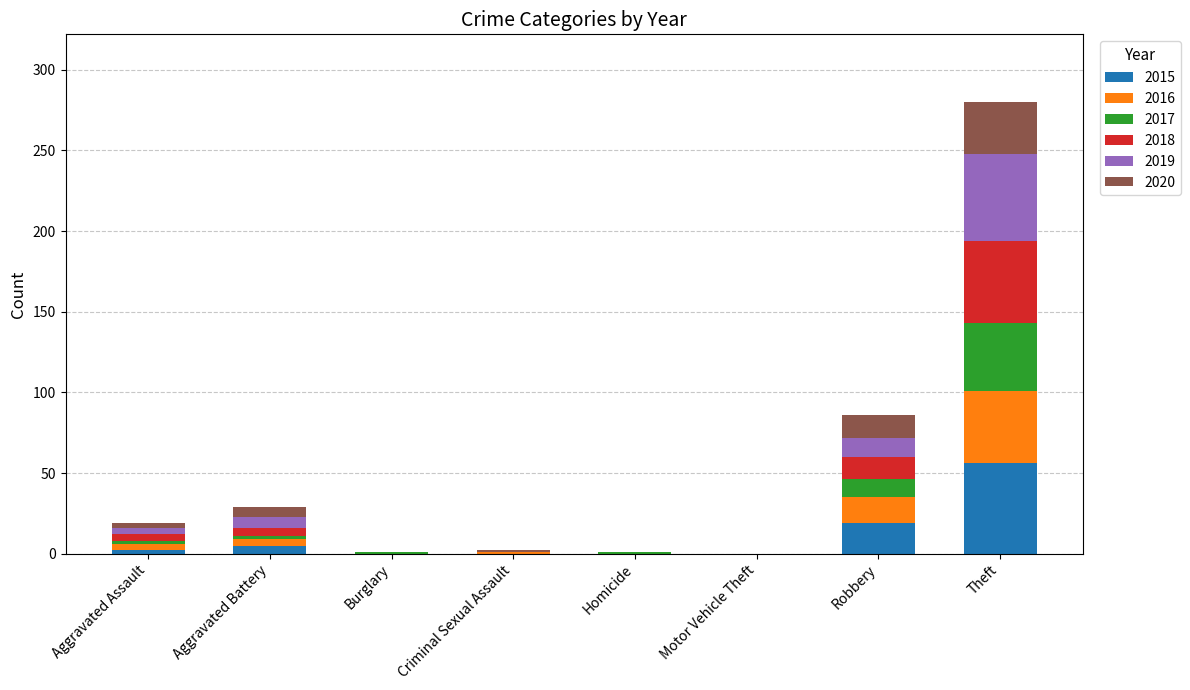

What is the total value across all series at Robbery?

86